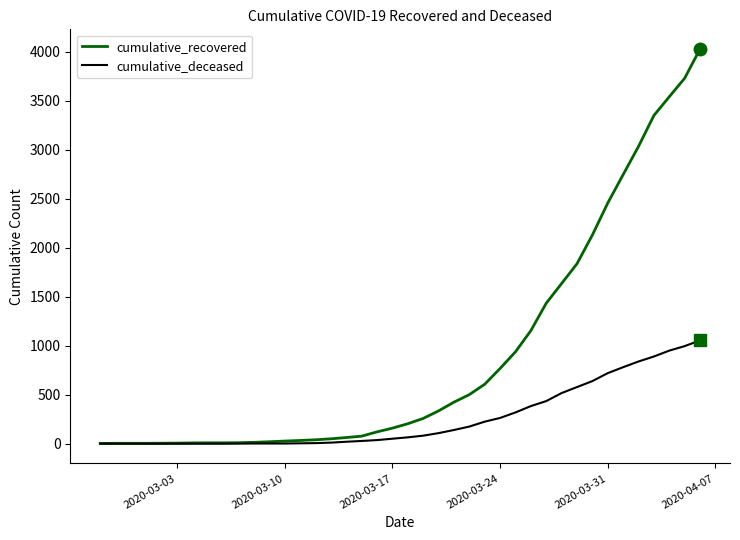

Which series has the largest range (max minus min)?

cumulative_recovered